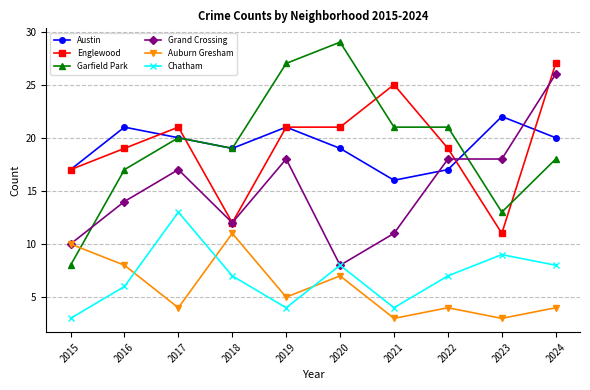

Does the chart display data point markers on the line(s)?

Yes